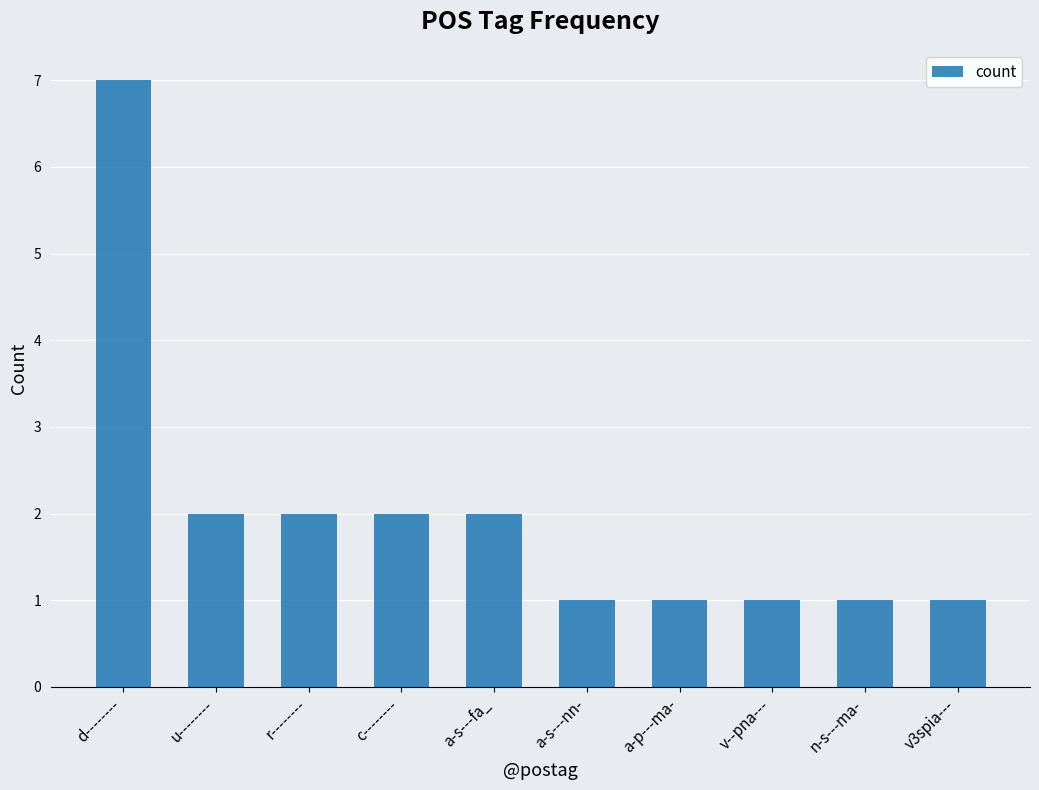

At which label does the data first exceed 2?

d--------